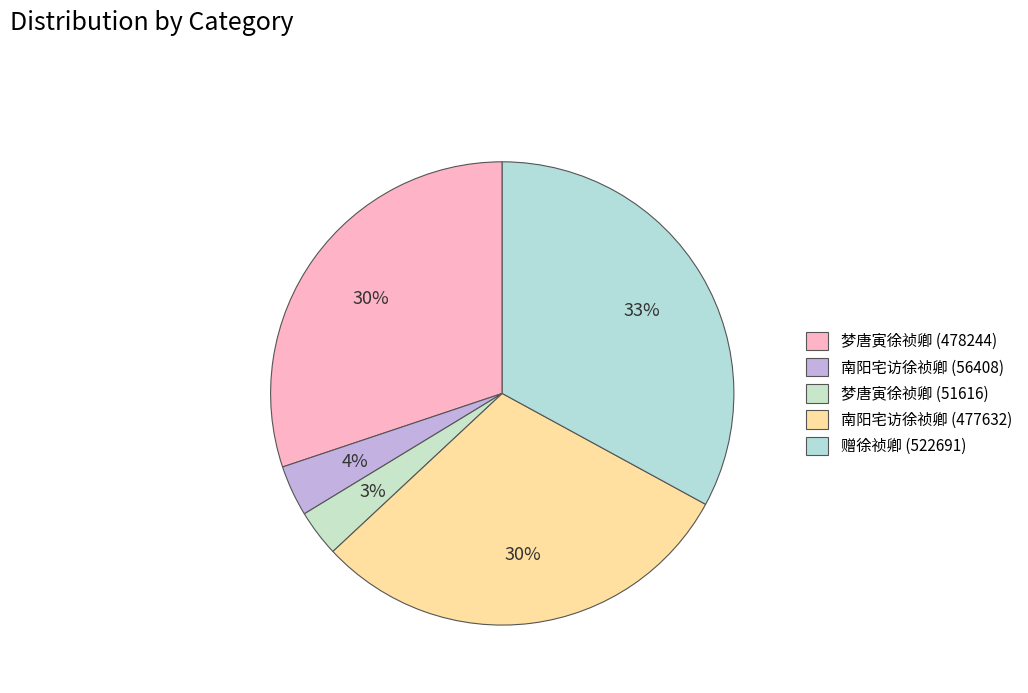

To the nearest percent, what is the average slice percentage?

20%